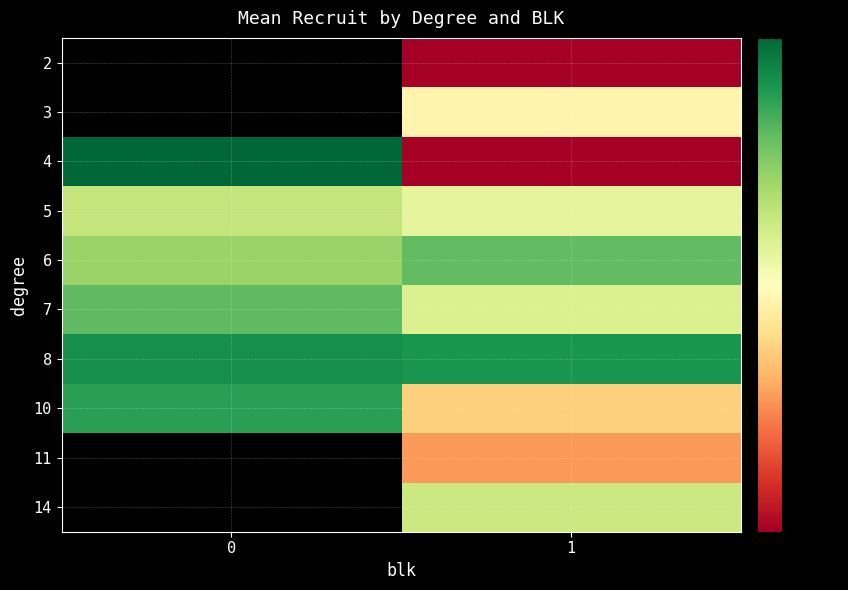

Reading right to left, list all the values displayed in this chart.

2: 1=169.0	0=0.0
3: 1=307.0	0=0.0
4: 1=169.0	0=610.0
5: 1=348.4	0=384.7
6: 1=474.2	0=424.5
7: 1=361.0	0=475.5
8: 1=540.0	0=546.5
10: 1=272.0	0=520.0
11: 1=240.0	0=0.0
14: 1=378.0	0=0.0